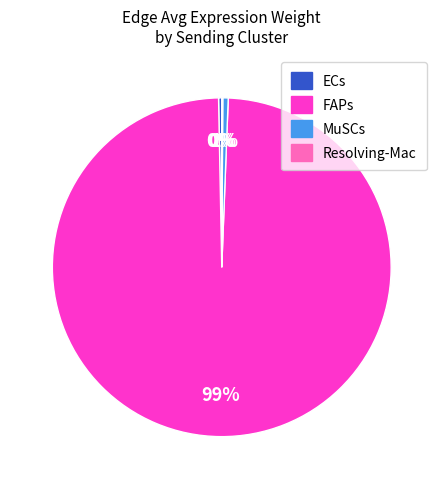

To the nearest percent, what is the average slice percentage?

25%